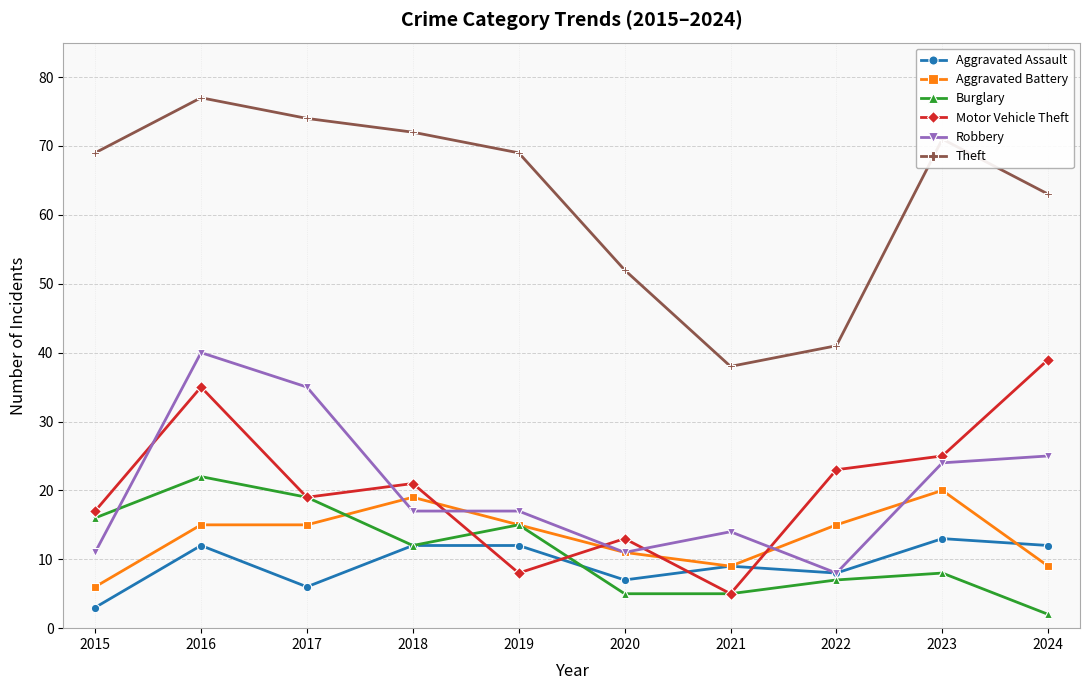

Between 2019 and 2024, which series saw the biggest shift?

Motor Vehicle Theft